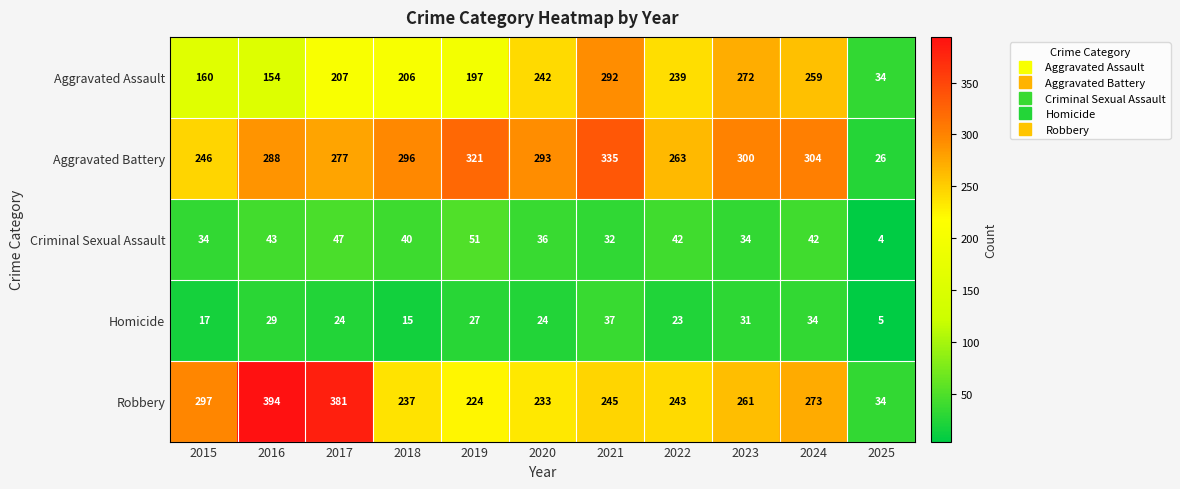

Which series has the largest range (max minus min)?

Robbery